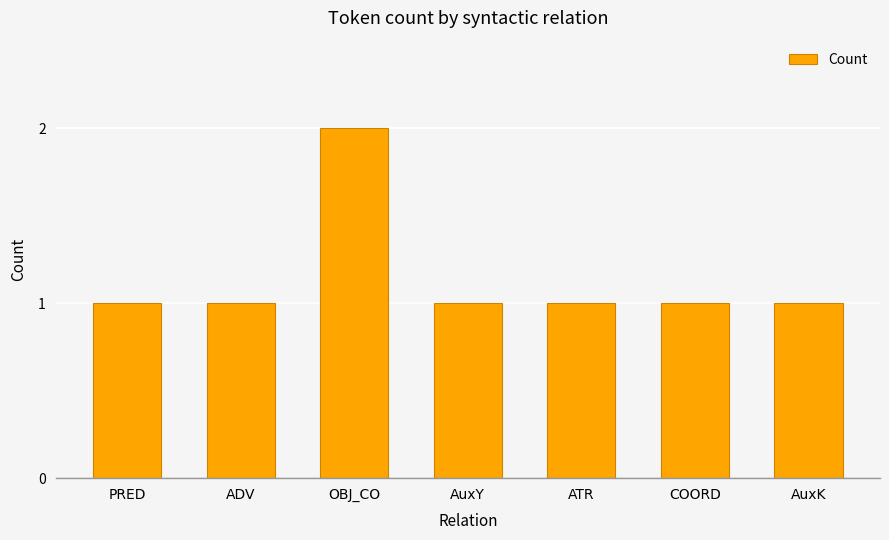

True or false: the data shows 1 at ATR.

True